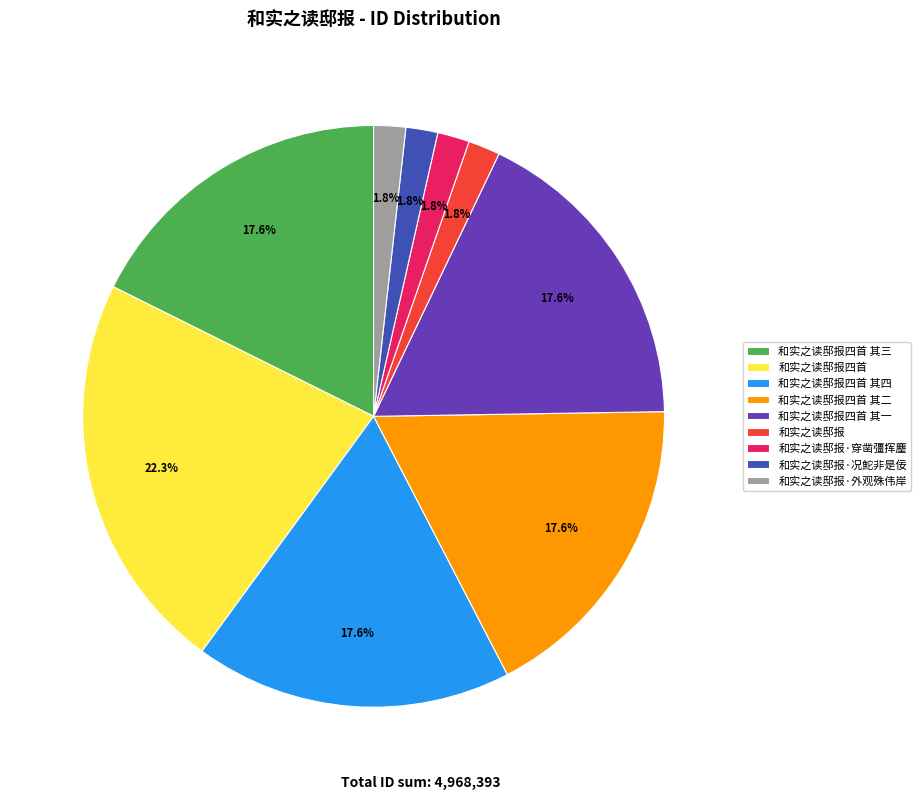

To the nearest percent, what percentage of the pie is 和实之读邸报四首?

22%